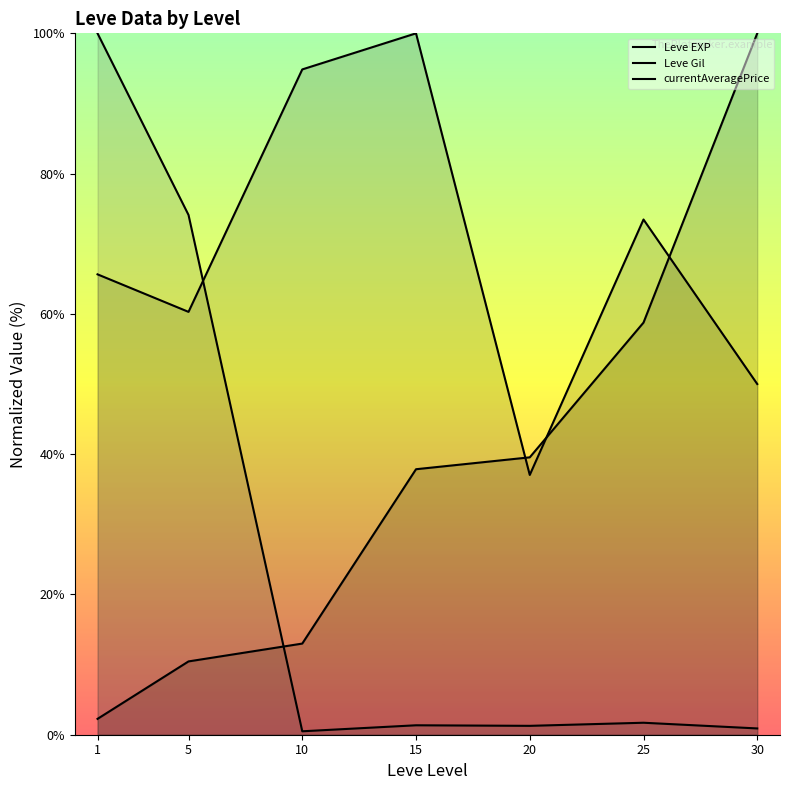

Reading right to left, extract all data points from this chart.

Leve EXP: 100.0	58.8	39.5	37.9	13.0	10.5	2.3
Leve Gil: 50.0	73.5	37.0	100.0	94.9	60.3	65.6
currentAveragePrice: 0.9	1.7	1.3	1.3	0.5	74.1	100.0